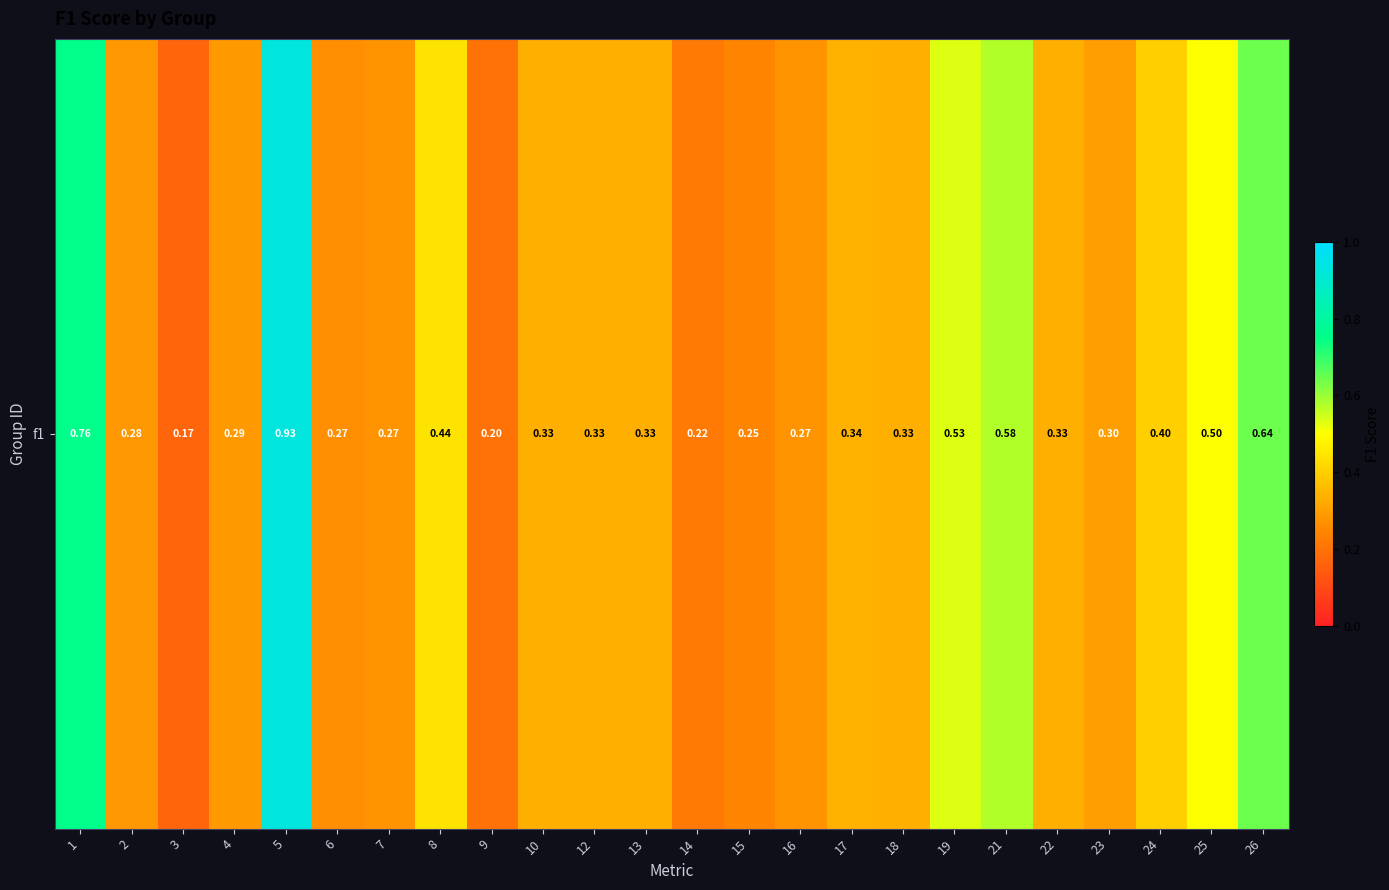

Between 4 and 9, which is larger?

4